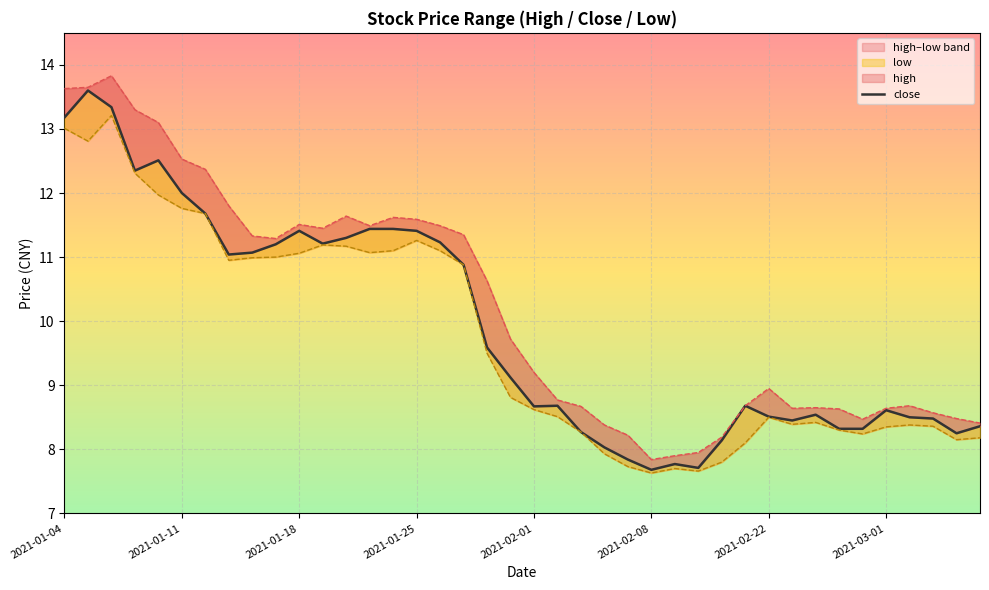

Which series has the widest spread of values?

high